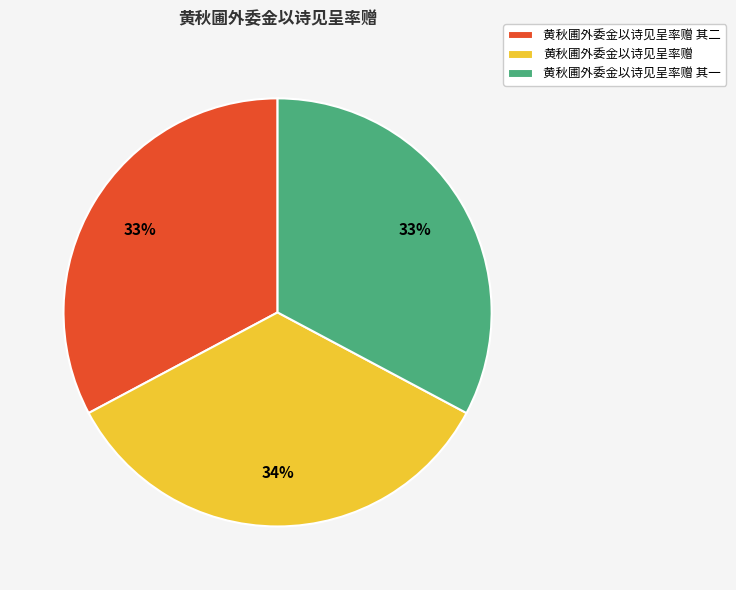

What is the largest slice in the pie chart?

黄秋圃外委金以诗见呈率赠